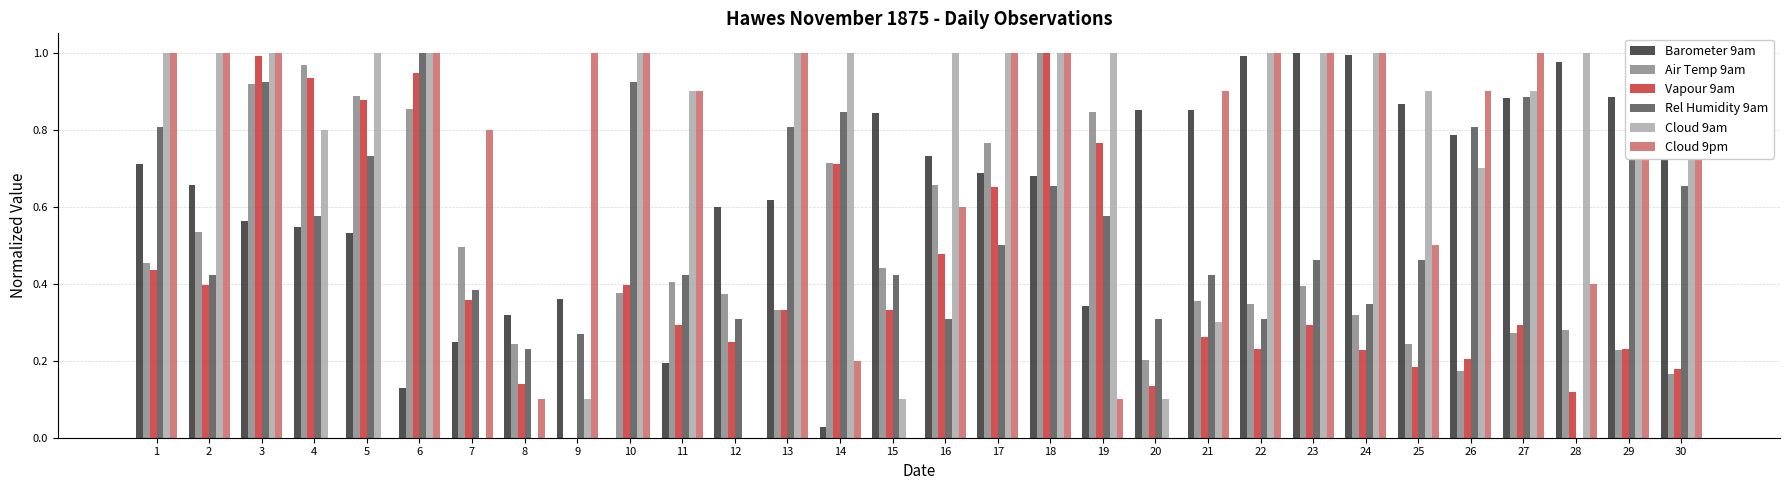

Are the bars horizontal?

No